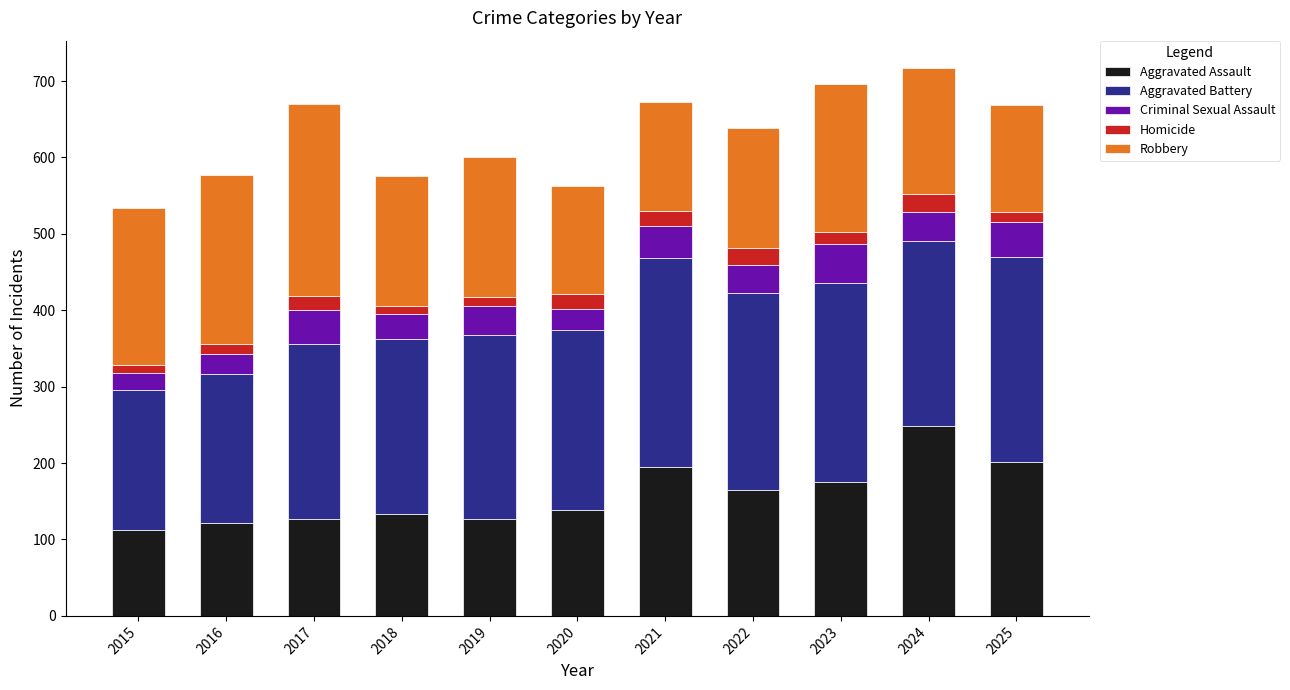

Are the bars grouped side by side (vs. stacked)?

No